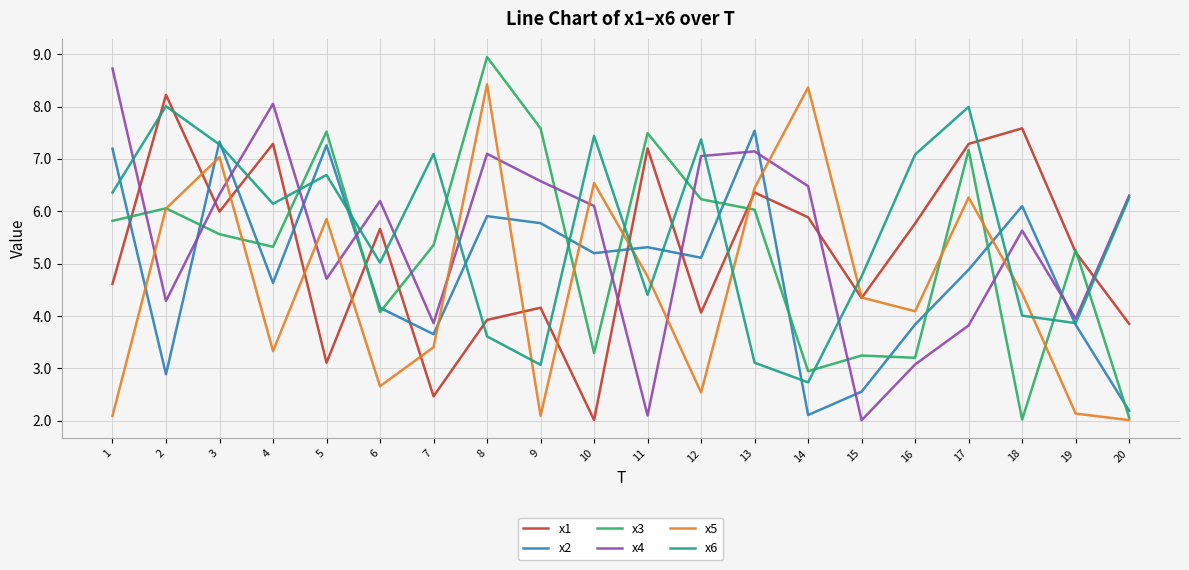

What is the spread (max minus min) of values at 1?

6.6